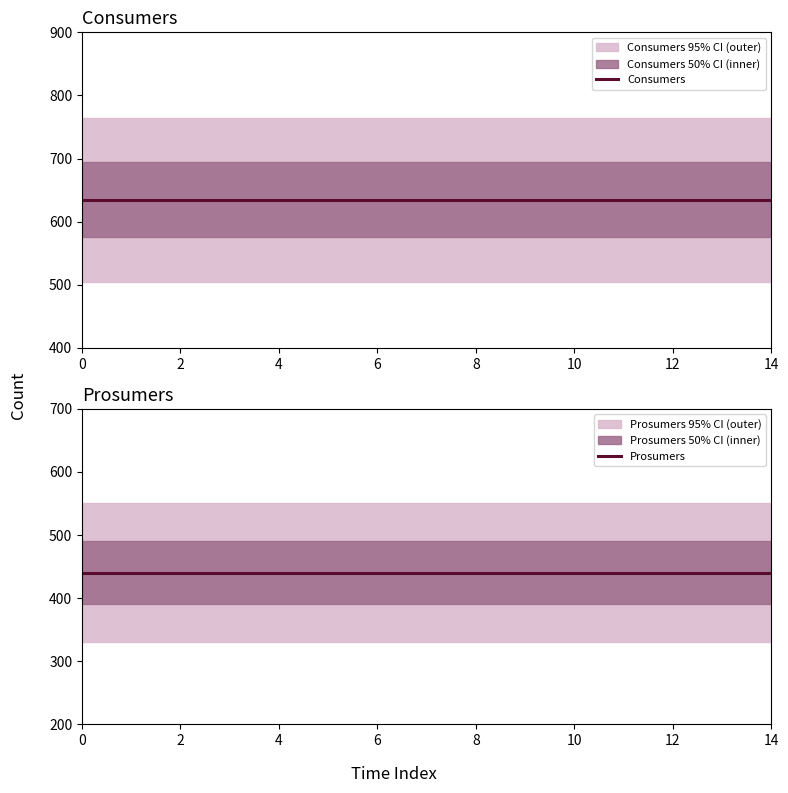

The Consumers series shows 348 at 13. True or false?

False